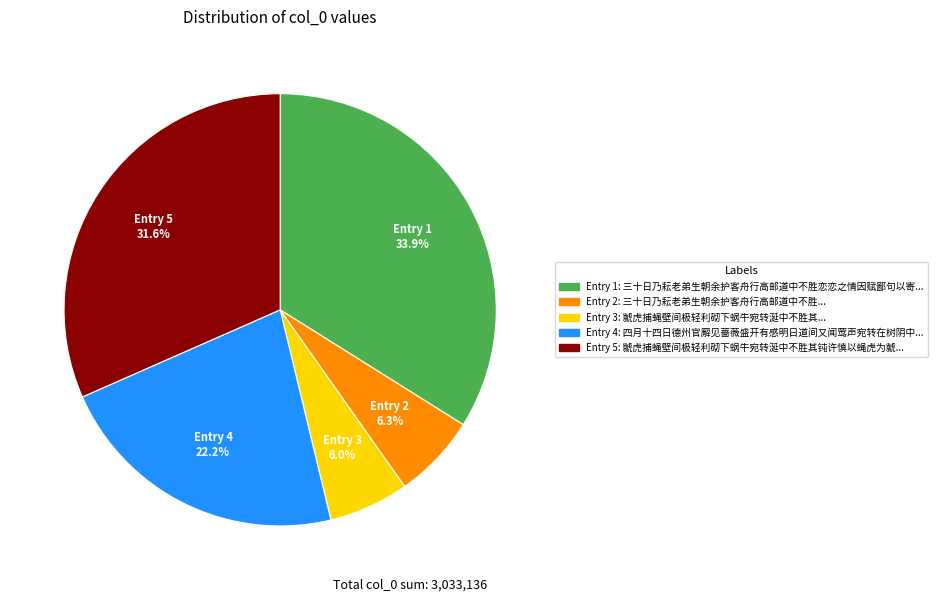

Which has a higher value, Entry 5 or Entry 4?

Entry 5